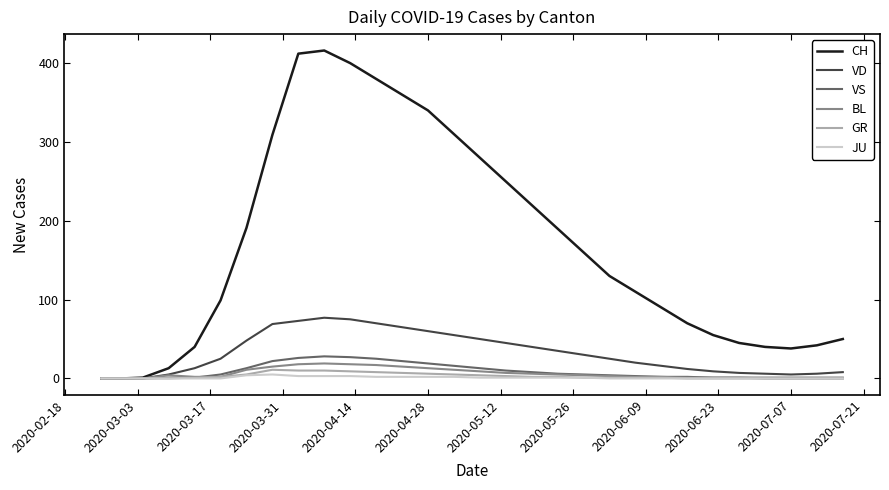

What is the maximum value for GR?

11